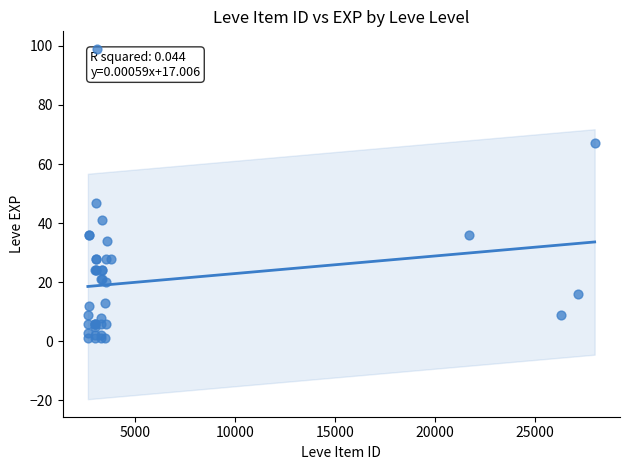

What Y value in the scatter plot is closest to 50?

47